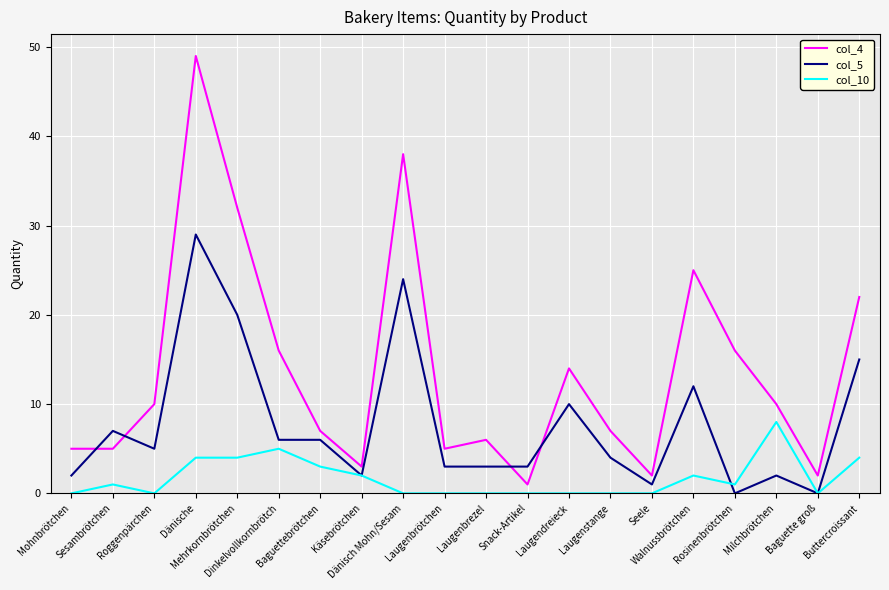

What is the difference between the col_4 values at Sesambrötchen and Dinkelvollkornbrötch?

11